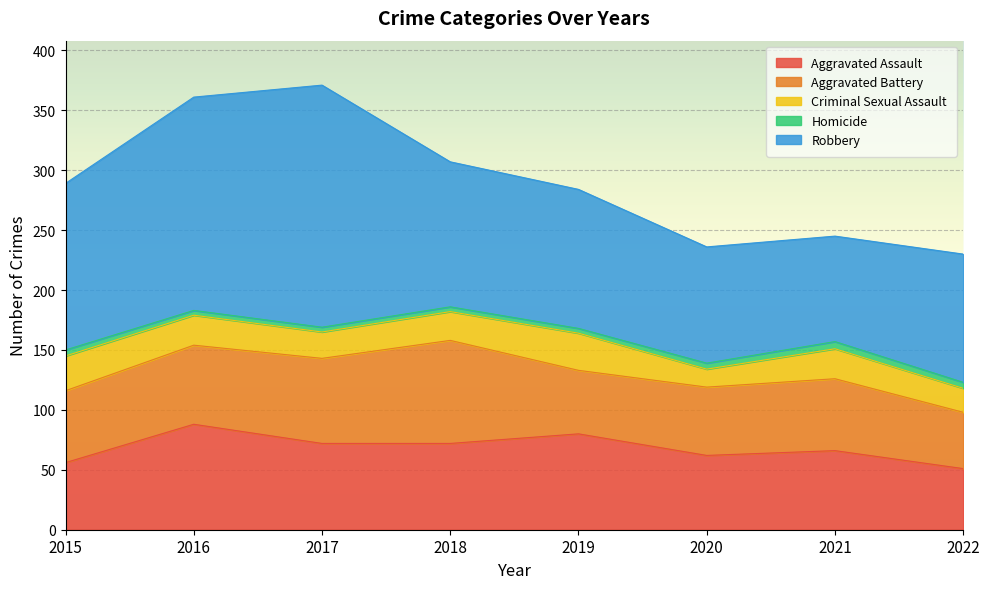

At which category is the sum across all series the highest?

2017